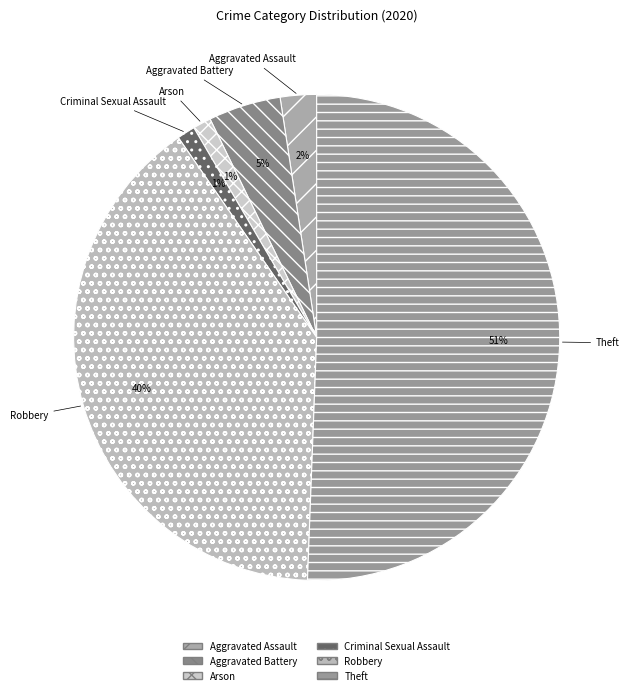

How many slices are in this pie chart?

6